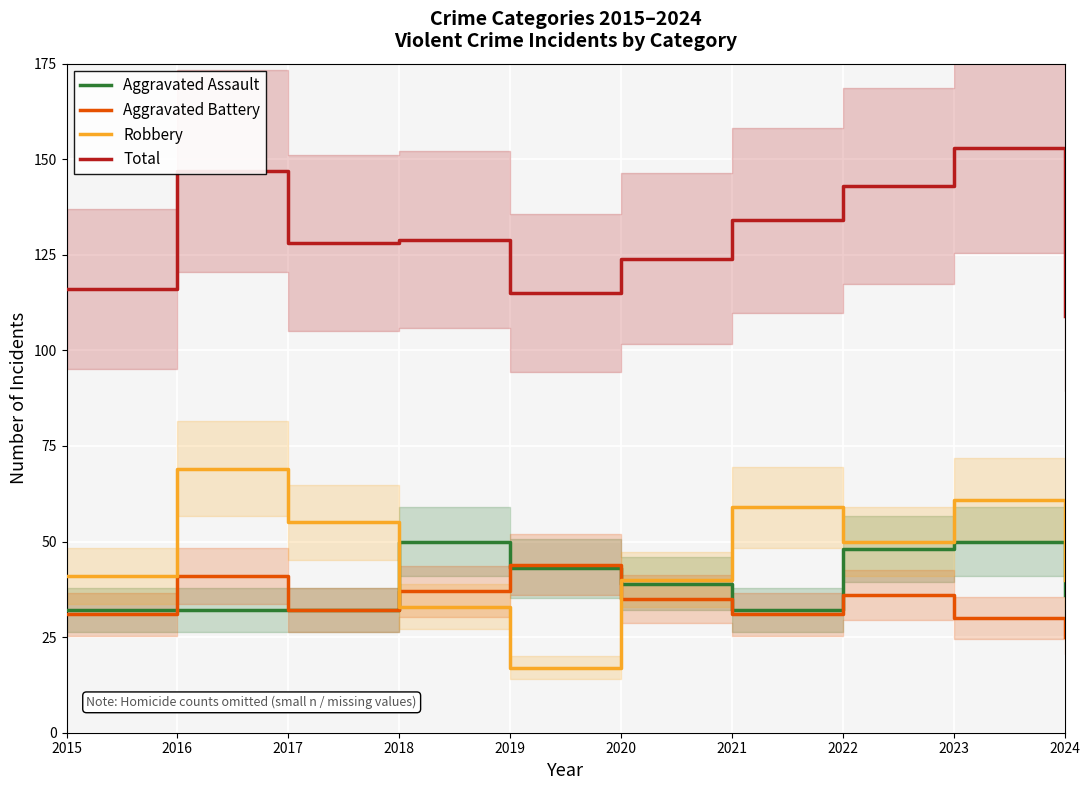

What is the value of the Total point at the 3rd from the left?

128